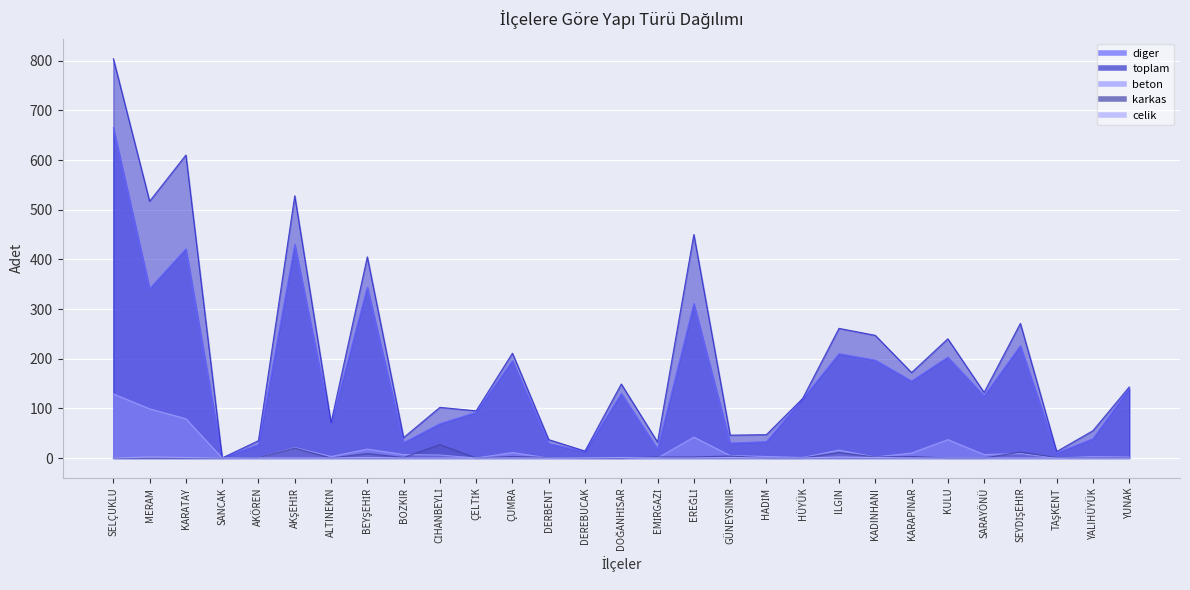

How many data points in diger are less than 125?

14